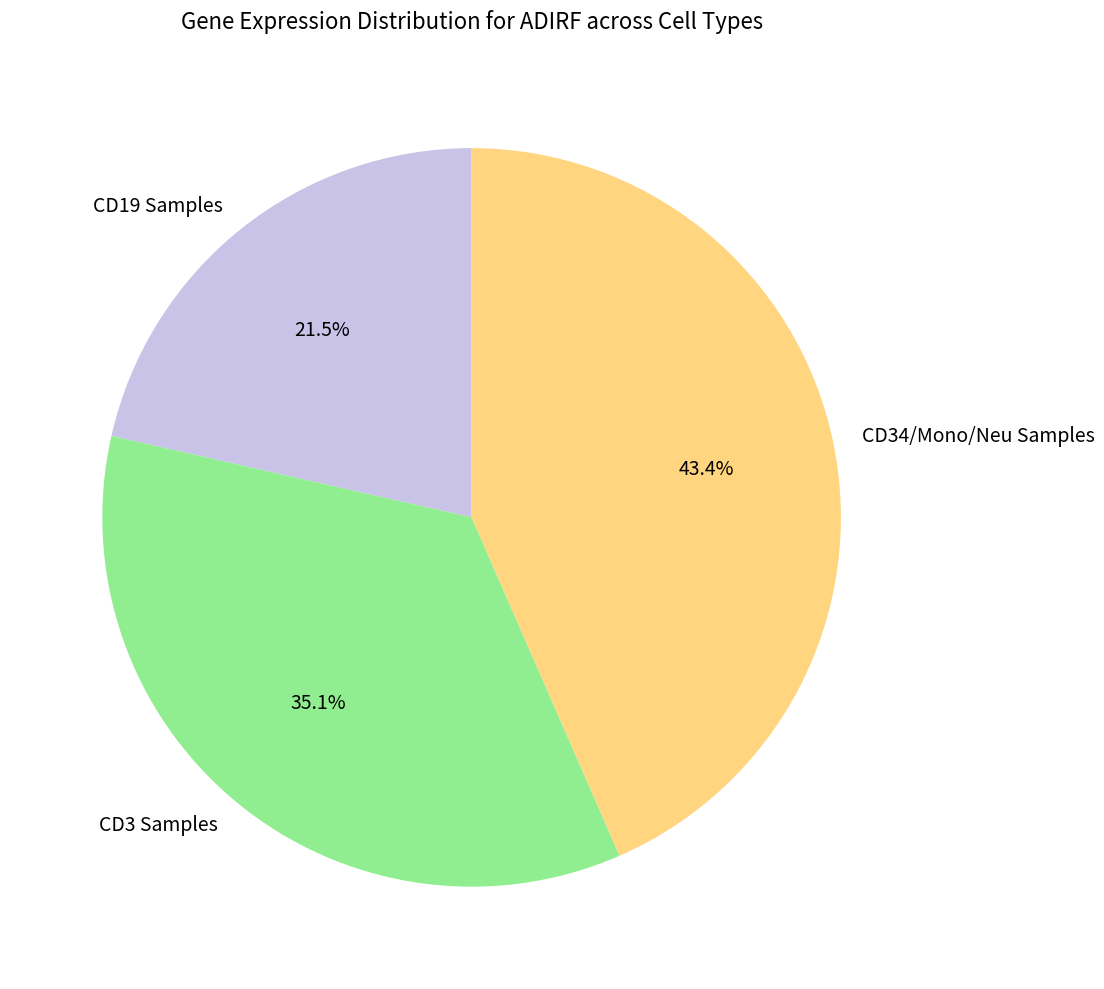

Count the number of slices in the pie.

3